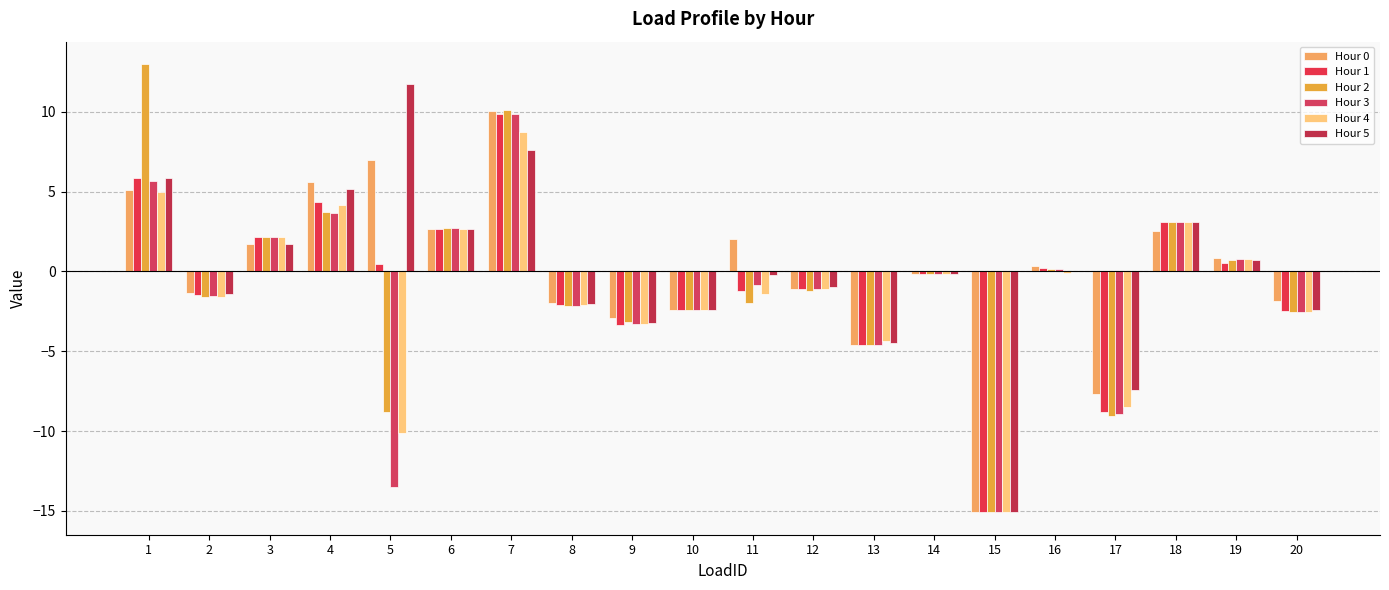

What is the minimum value for Hour 5?

-15.1